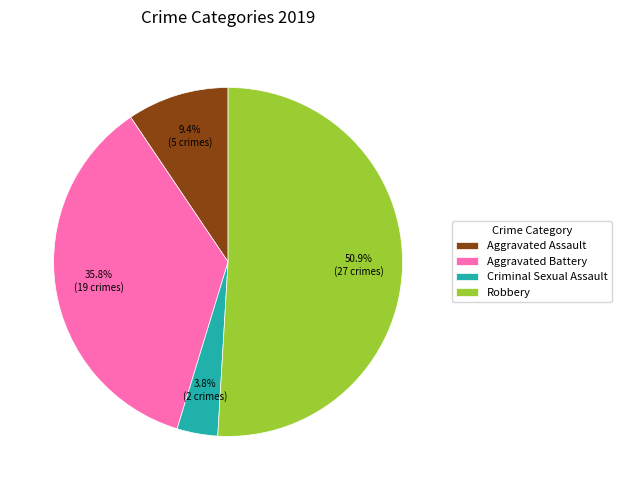

Combined, what portion of the pie is Aggravated Battery and Criminal Sexual Assault?

39.6%